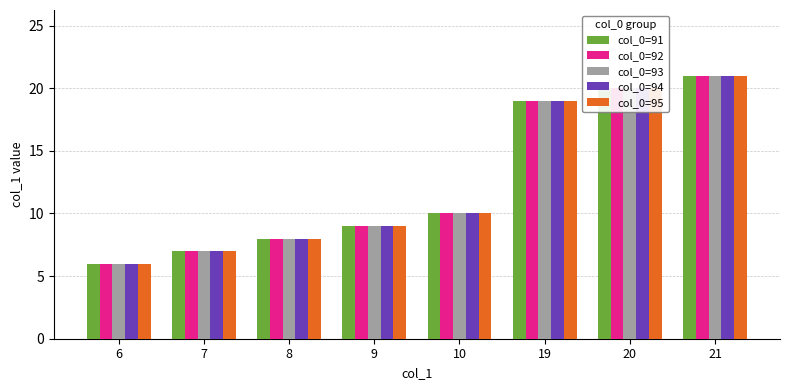

Where is col_0=94 nearest to the value 13?

10